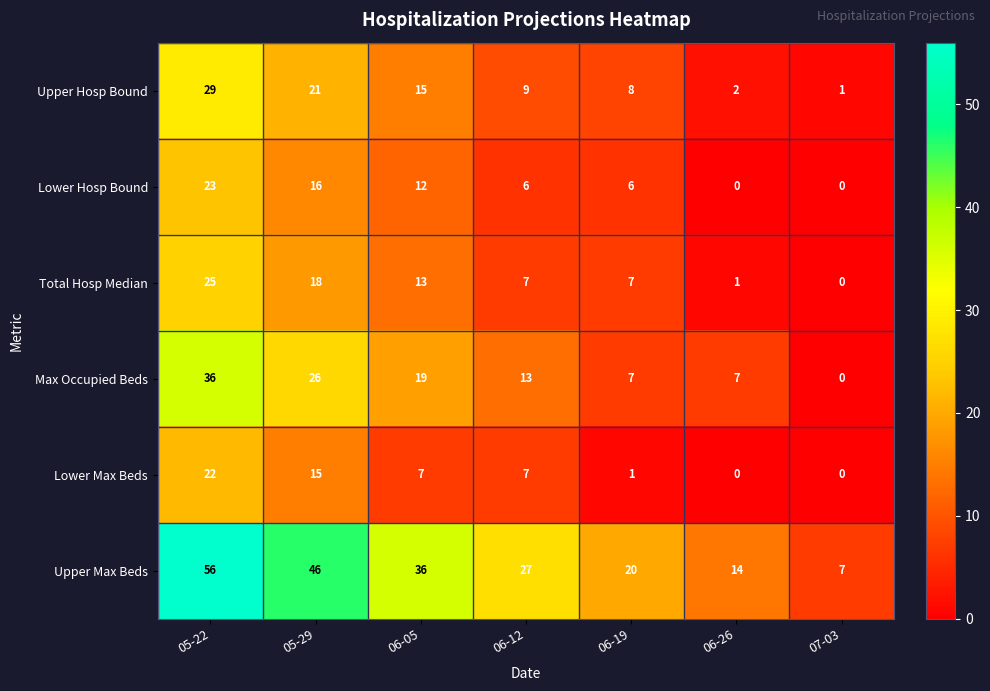

What is the difference between the maximum and minimum values in the Lower Hosp Bound series?

23